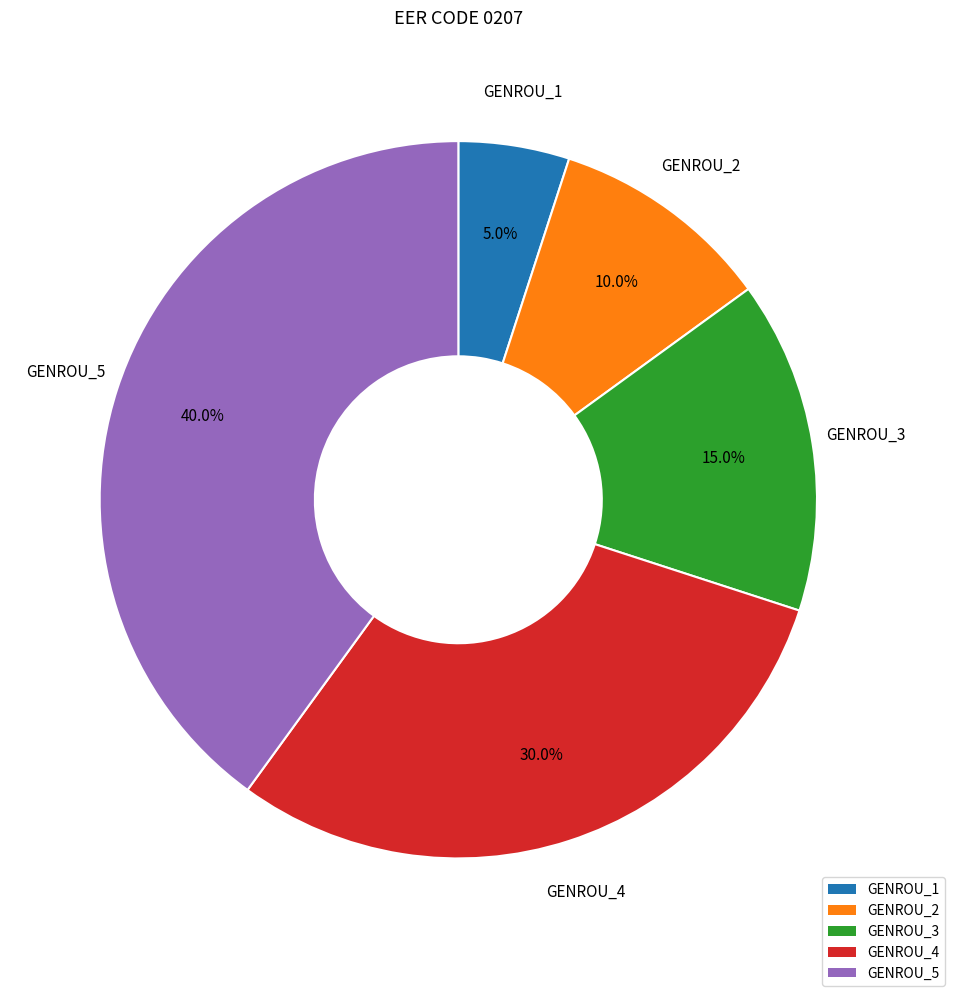

Combined, what portion of the pie is GENROU_3 and GENROU_5?

55.0%